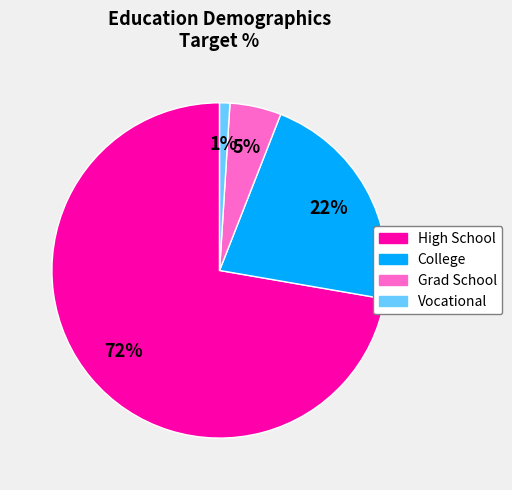

Which has a higher value, College or Grad School?

College